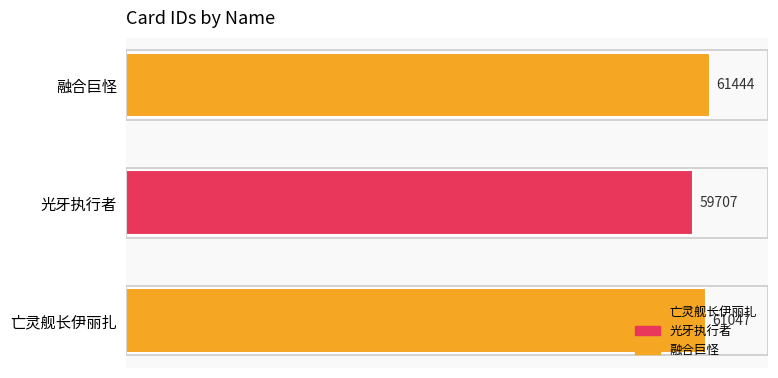

True or false: the data shows 38029 at 融合巨怪.

False